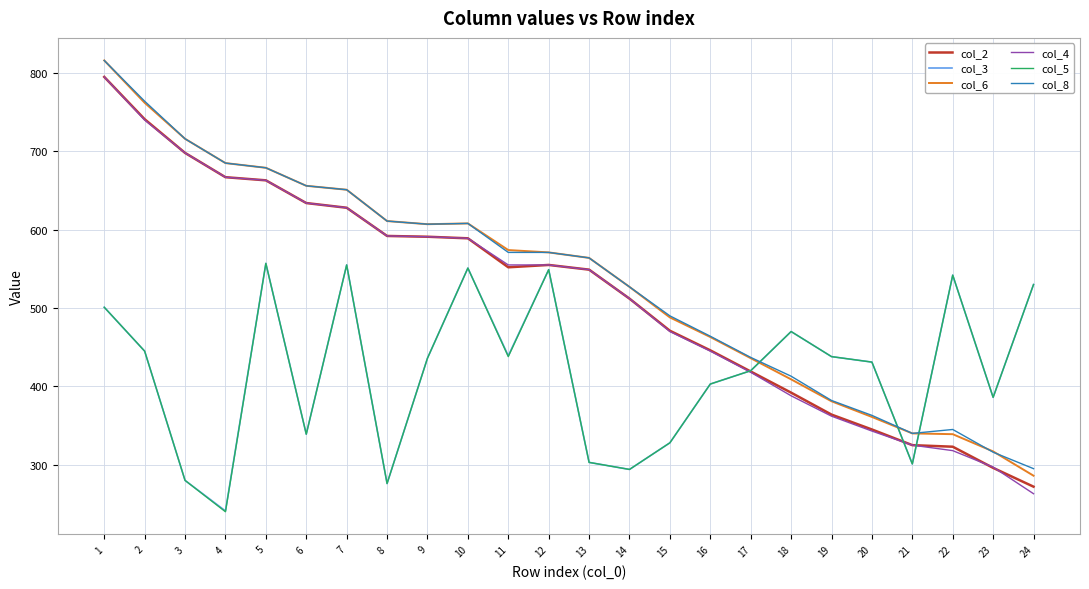

The col_5 series shows 262 at 17. True or false?

False